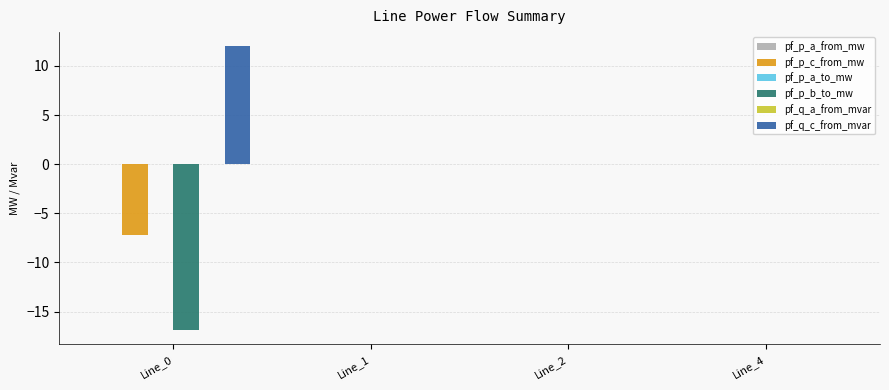

Between Line_0 and Line_1, which series saw the biggest shift?

pf_p_b_to_mw